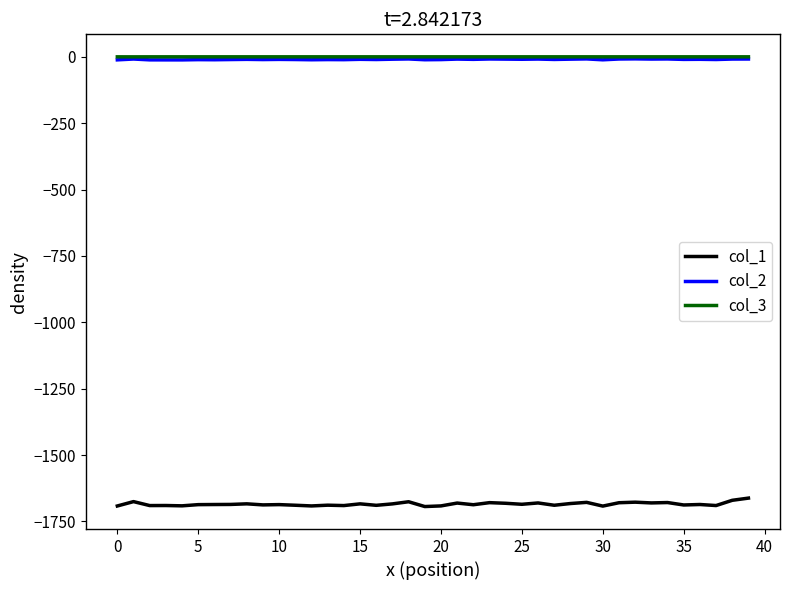

Which series has the largest range (max minus min)?

col_1